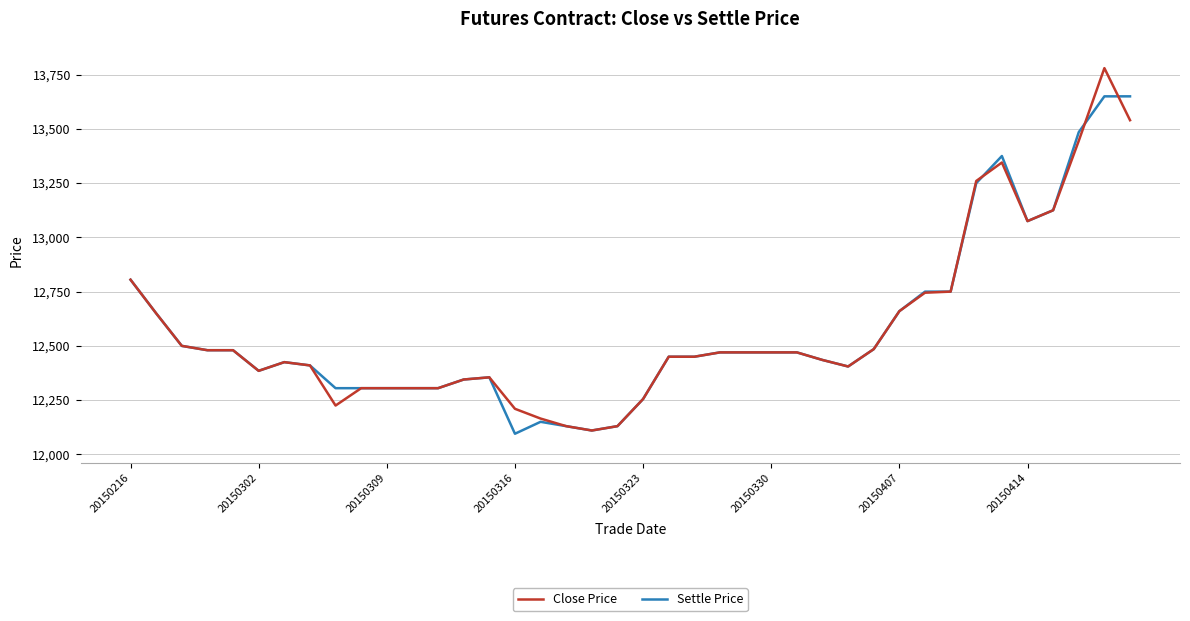

What is the smallest value displayed?

12095